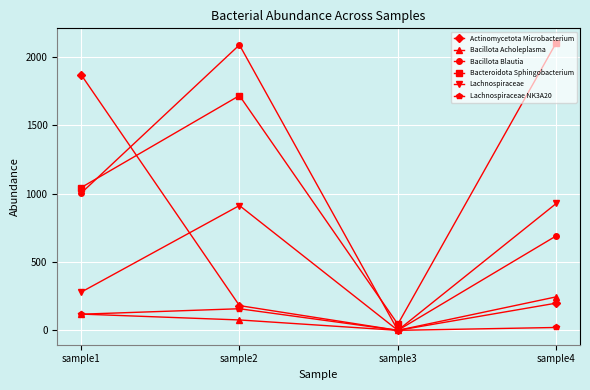

Count the number of data series in this chart.

6